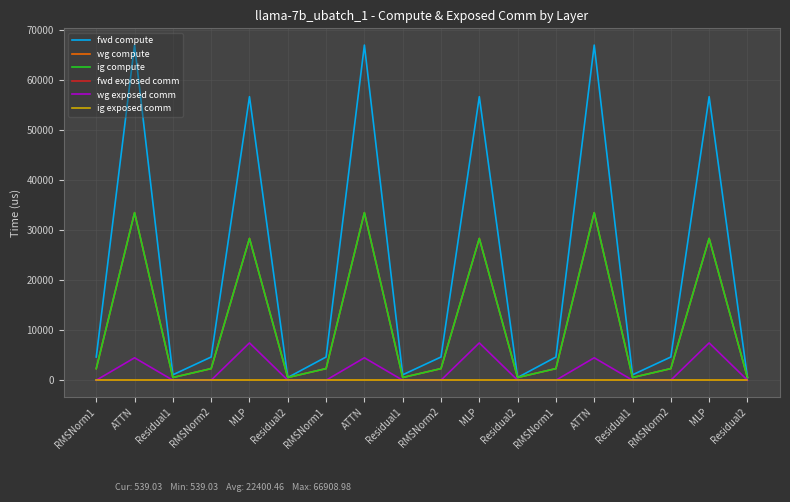

At which category does ig compute reach its first local valley?

Residual1